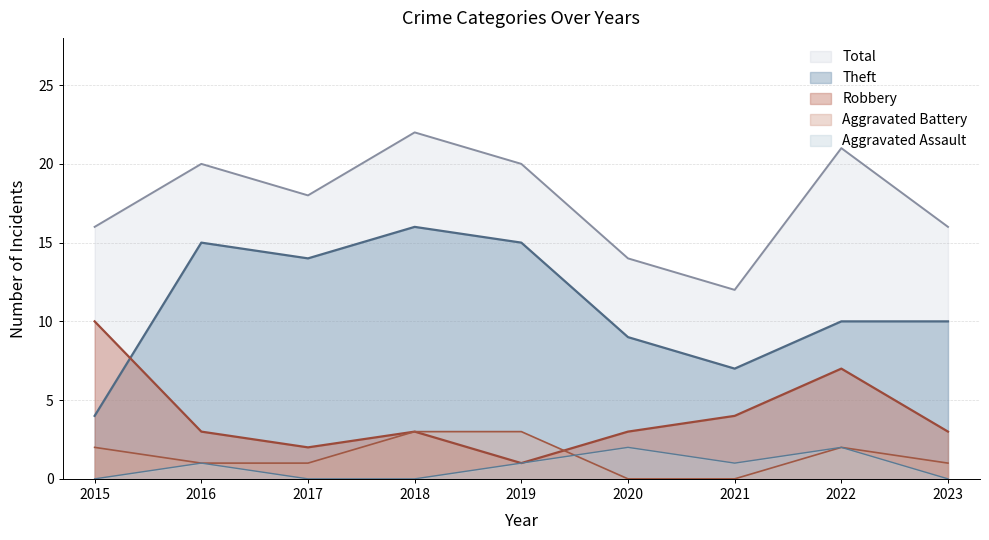

List the series in order of their peak value, lowest first.

Aggravated Assault, Aggravated Battery, Robbery, Theft, Total